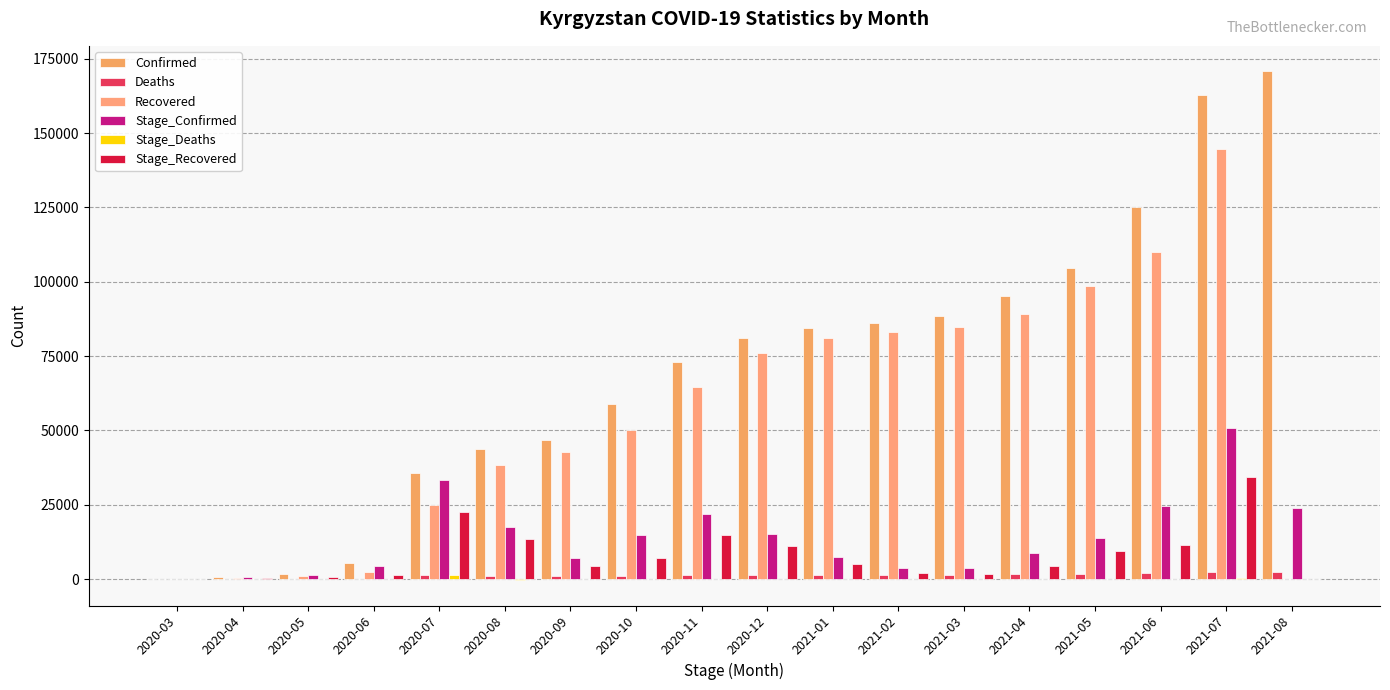

Reading right to left, what are all the values shown in this chart?

Confirmed: 2021-08=170770	2021-07=162892	2021-06=125003	2021-05=104729	2021-04=95275	2021-03=88538	2021-02=86251	2021-01=84588	2020-12=81034	2020-11=73178	2020-10=58878	2020-09=46669	2020-08=43898	2020-07=35805	2020-06=5506	2020-05=1748	2020-04=746	2020-03=107
Deaths: 2021-08=2426	2021-07=2325	2021-06=2000	2021-05=1808	2021-04=1604	2021-03=1500	2021-02=1466	2021-01=1412	2020-12=1355	2020-11=1275	2020-10=1144	2020-09=1064	2020-08=1058	2020-07=1378	2020-06=61	2020-05=16	2020-04=8	2020-03=0
Recovered: 2021-08=0	2021-07=144564	2021-06=110082	2021-05=98544	2021-04=89191	2021-03=84897	2021-02=83210	2021-01=80987	2020-12=75918	2020-11=64711	2020-10=49983	2020-09=42879	2020-08=38459	2020-07=25037	2020-06=2443	2020-05=1170	2020-04=462	2020-03=3
Stage_Confirmed: 2021-08=23881	2021-07=50810	2021-06=24651	2021-05=13934	2021-04=8878	2021-03=3862	2021-02=3852	2021-01=7315	2020-12=15048	2020-11=22051	2020-10=14935	2020-09=7152	2020-08=17483	2020-07=33301	2020-06=4320	2020-05=1278	2020-04=743	2020-03=107
Stage_Deaths: 2021-08=101	2021-07=325	2021-06=192	2021-05=204	2021-04=104	2021-03=34	2021-02=54	2021-01=57	2020-12=80	2020-11=131	2020-10=80	2020-09=6	2020-08=-320	2020-07=1317	2020-06=45	2020-05=8	2020-04=8	2020-03=0
Stage_Recovered: 2021-08=0	2021-07=34482	2021-06=11538	2021-05=9353	2021-04=4294	2021-03=1687	2021-02=2223	2021-01=5069	2020-12=11207	2020-11=14728	2020-10=7104	2020-09=4420	2020-08=13422	2020-07=22594	2020-06=1273	2020-05=708	2020-04=459	2020-03=3